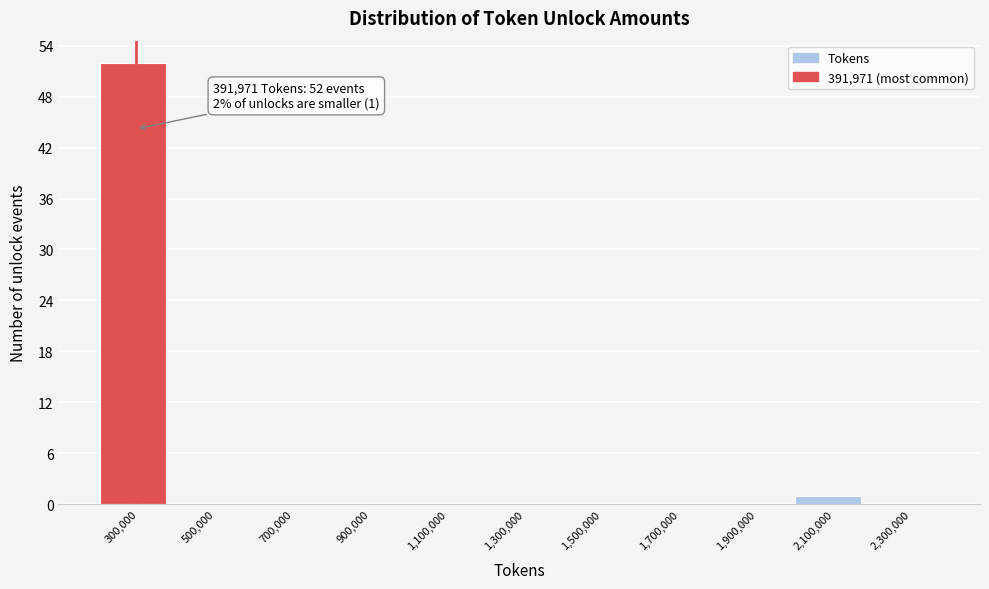

Reading left to right, transcribe all the data shown in this chart.

300,000=52	500,000=0	700,000=0	900,000=0	1,100,000=0	1,300,000=0	1,500,000=0	1,700,000=0	1,900,000=0	2,100,000=1	2,300,000=0